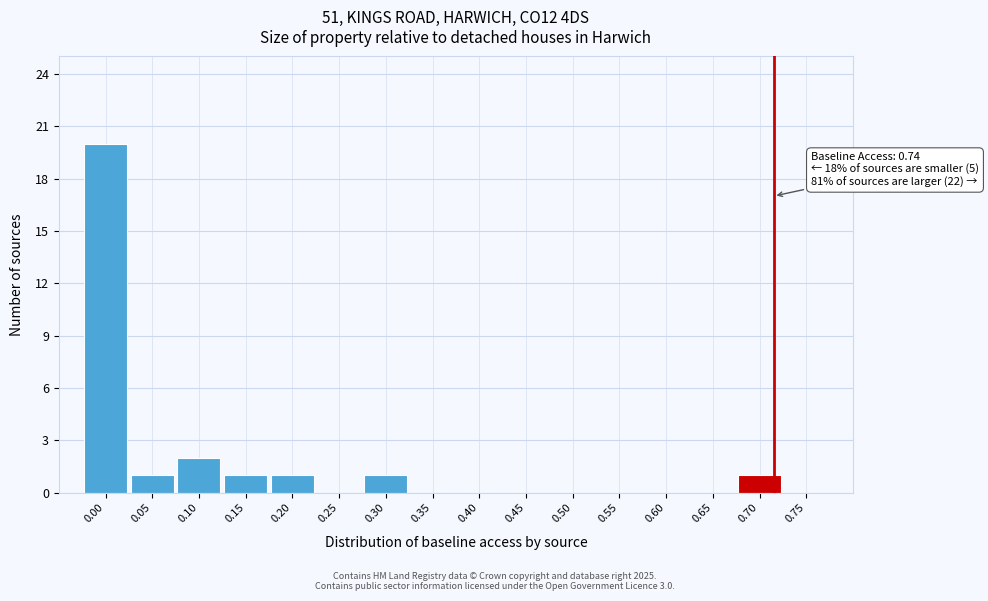

Reading left to right, extract all data points from this chart.

0.00=20	0.05=1	0.10=2	0.15=1	0.20=1	0.25=0	0.30=1	0.35=0	0.40=0	0.45=0	0.50=0	0.55=0	0.60=0	0.65=0	0.70=1	0.75=0